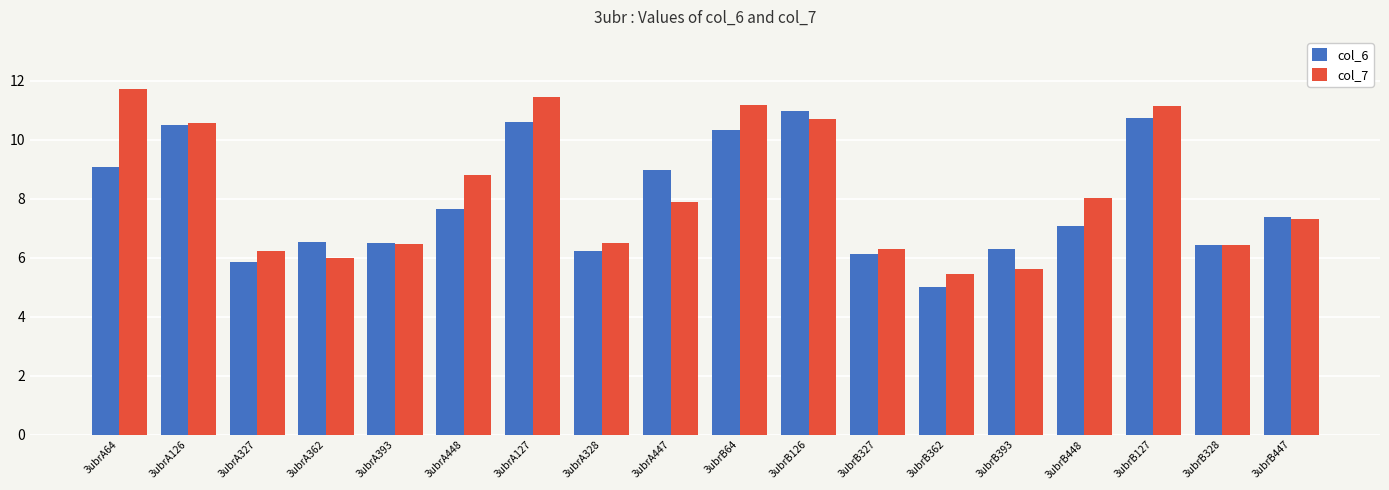

What is the highest value of the col_7 series?

11.7